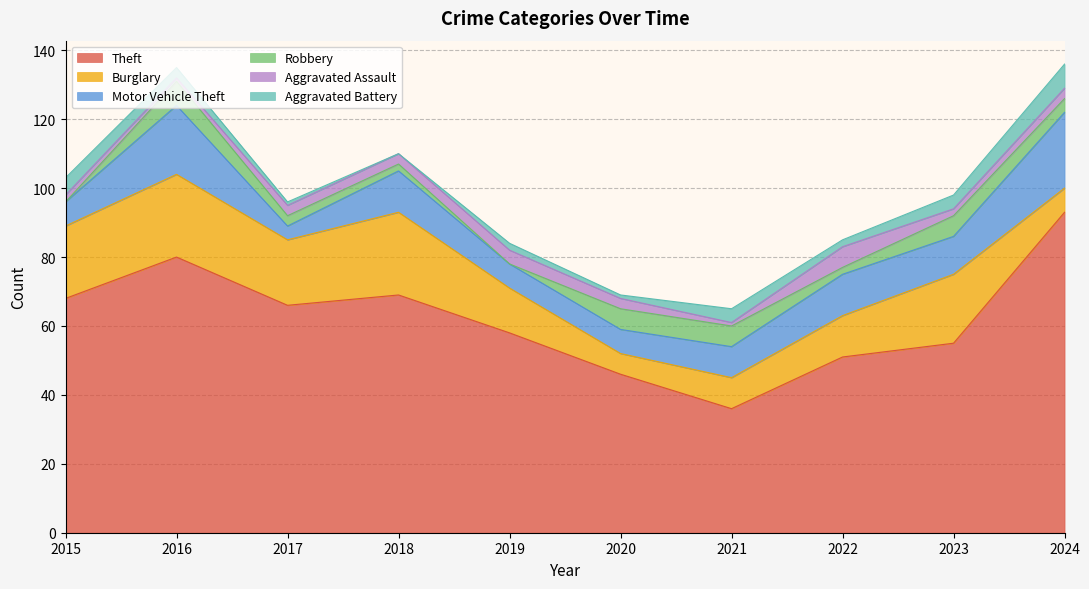

Reading left to right, what are all the values shown in this chart?

Theft: 68	80	66	69	58	46	36	51	55	93
Burglary: 21	24	19	24	13	6	9	12	20	7
Motor Vehicle Theft: 7	20	4	12	7	7	9	12	11	22
Robbery: 0	7	3	2	0	6	6	2	6	4
Aggravated Assault: 2	1	3	3	4	3	1	6	2	3
Aggravated Battery: 5	3	1	0	2	1	4	2	4	7